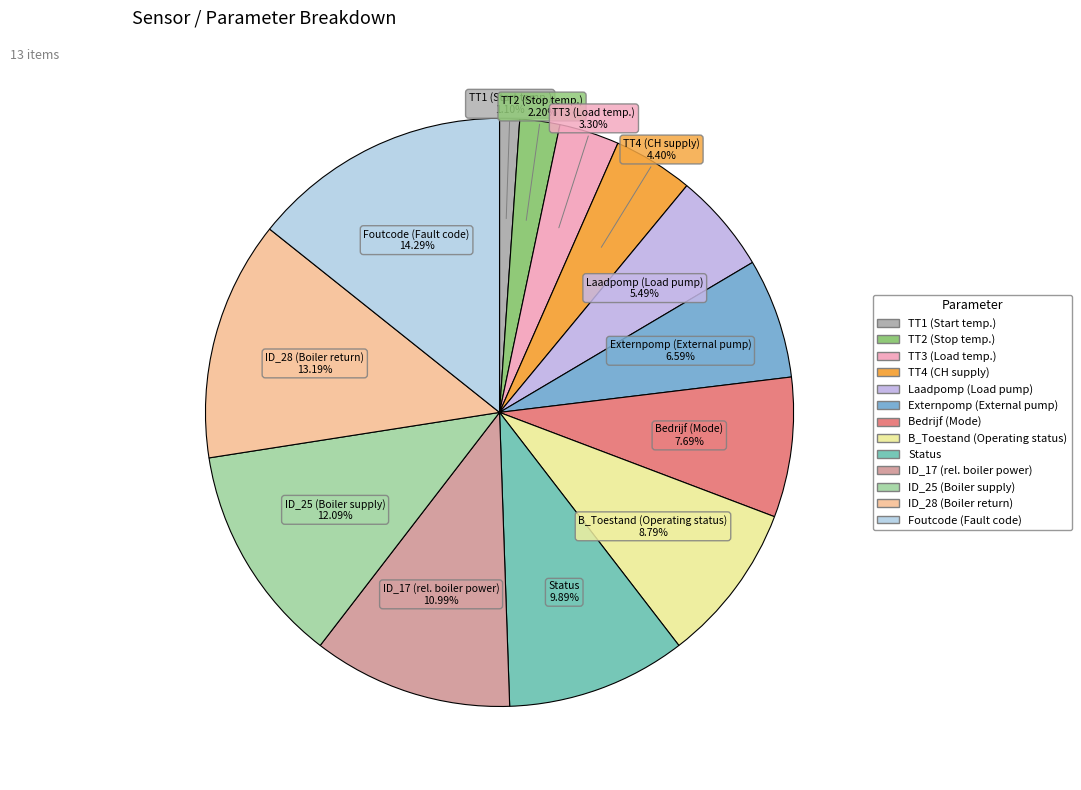

Which has a higher value, Laadpomp (Load pump) or TT4 (CH supply)?

Laadpomp (Load pump)